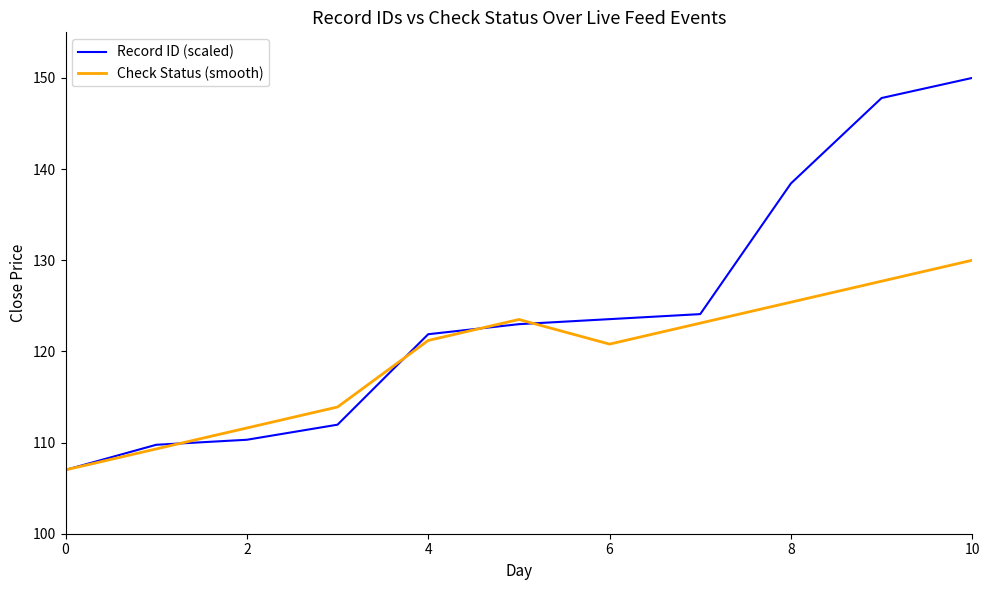

What are all the series names shown in the legend?

Record ID (scaled), Check Status (smooth)